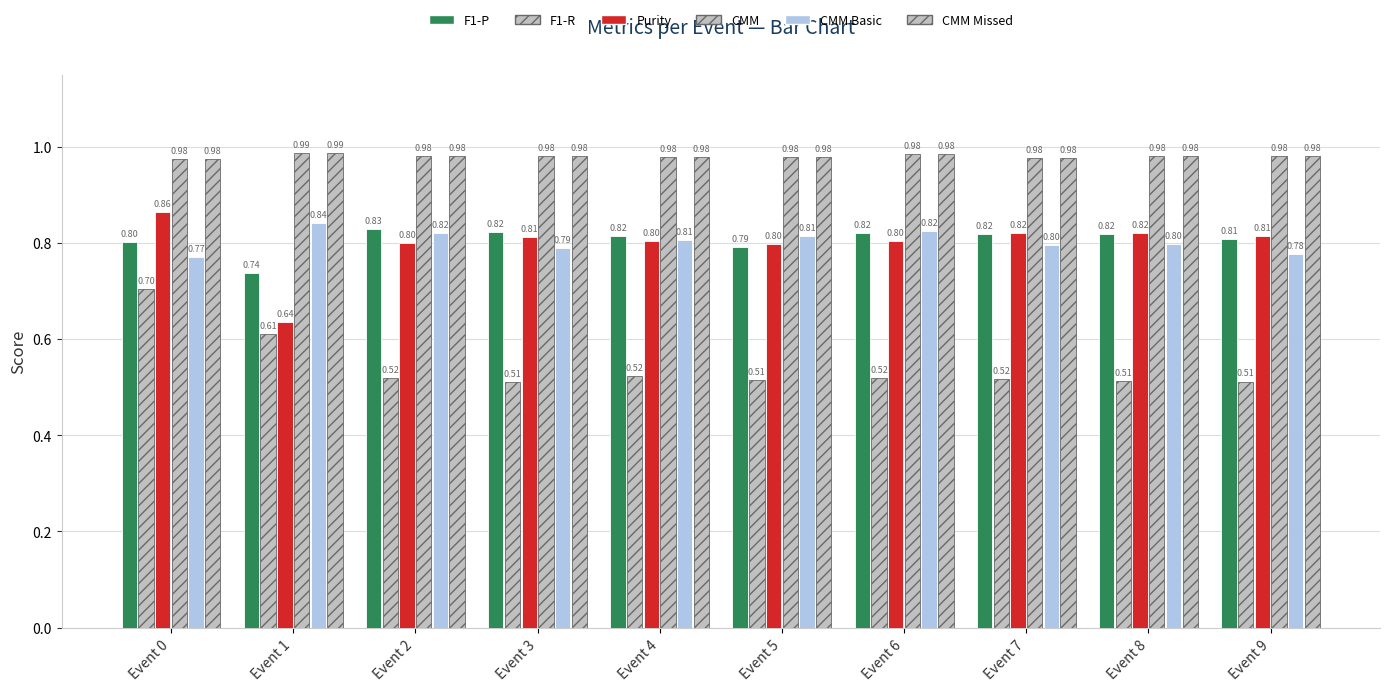

How many bars are there in total?

60